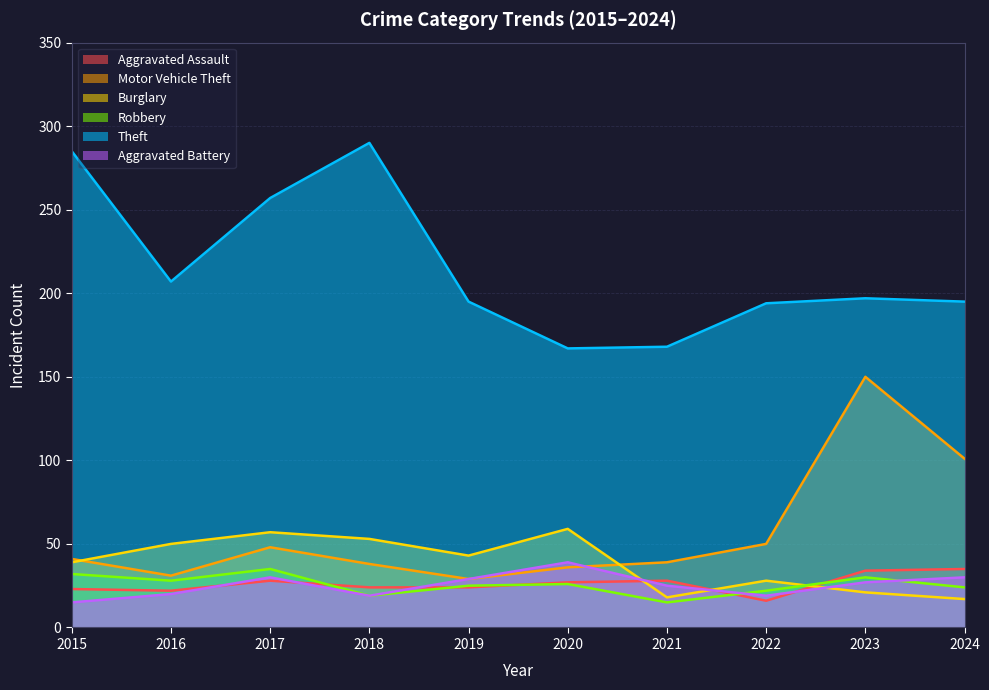

What is the difference between the highest and lowest values at 2016?

187